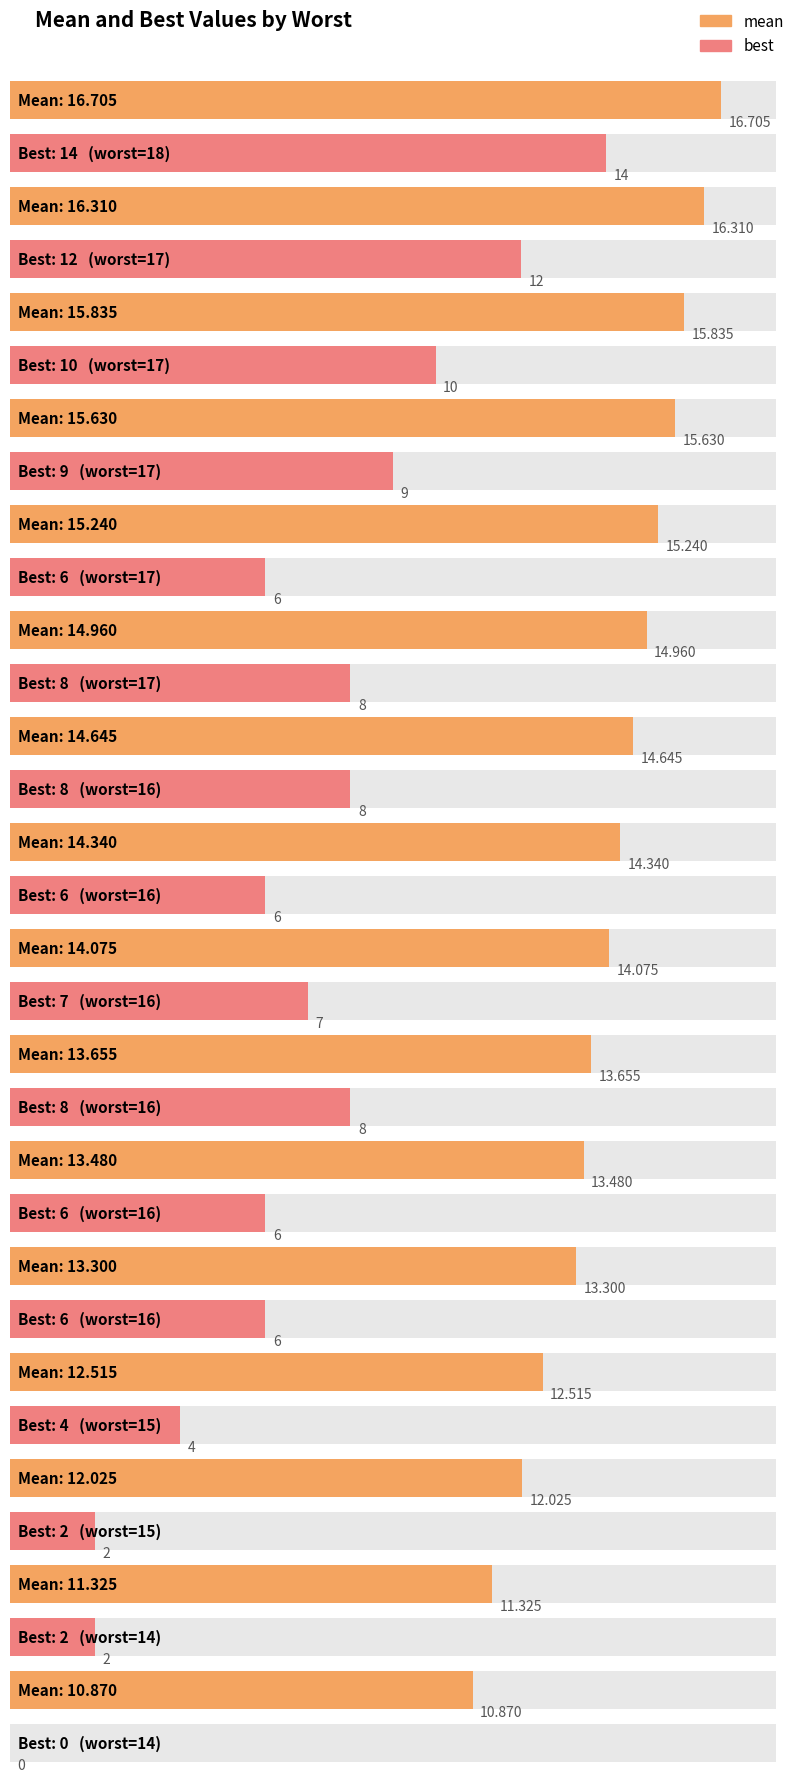

Between 17 and 14, which series saw the biggest shift?

best